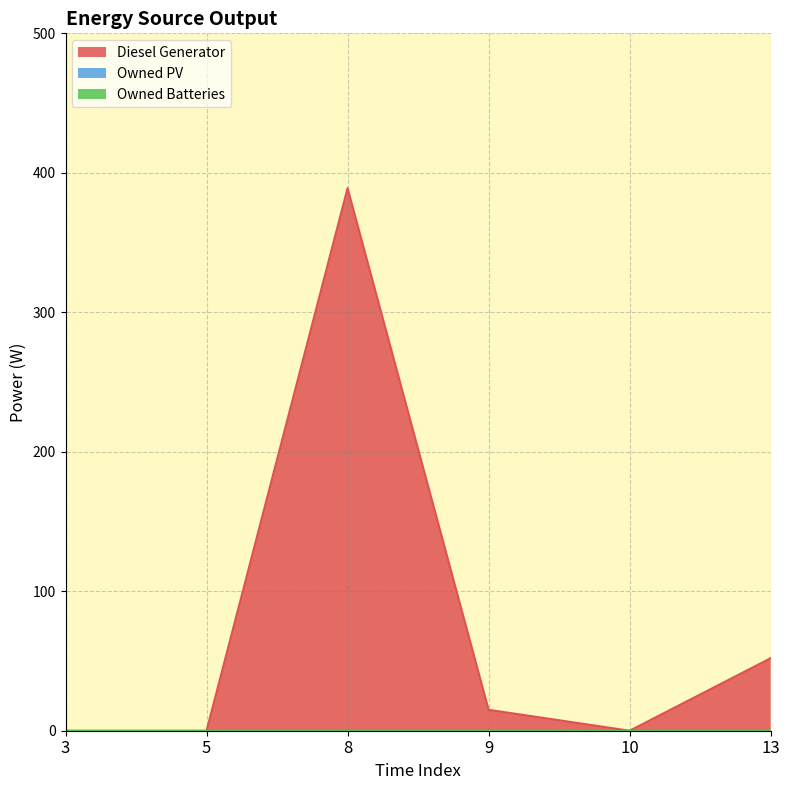

What are all the series names shown in the legend?

Diesel Generator, Owned PV, Owned Batteries